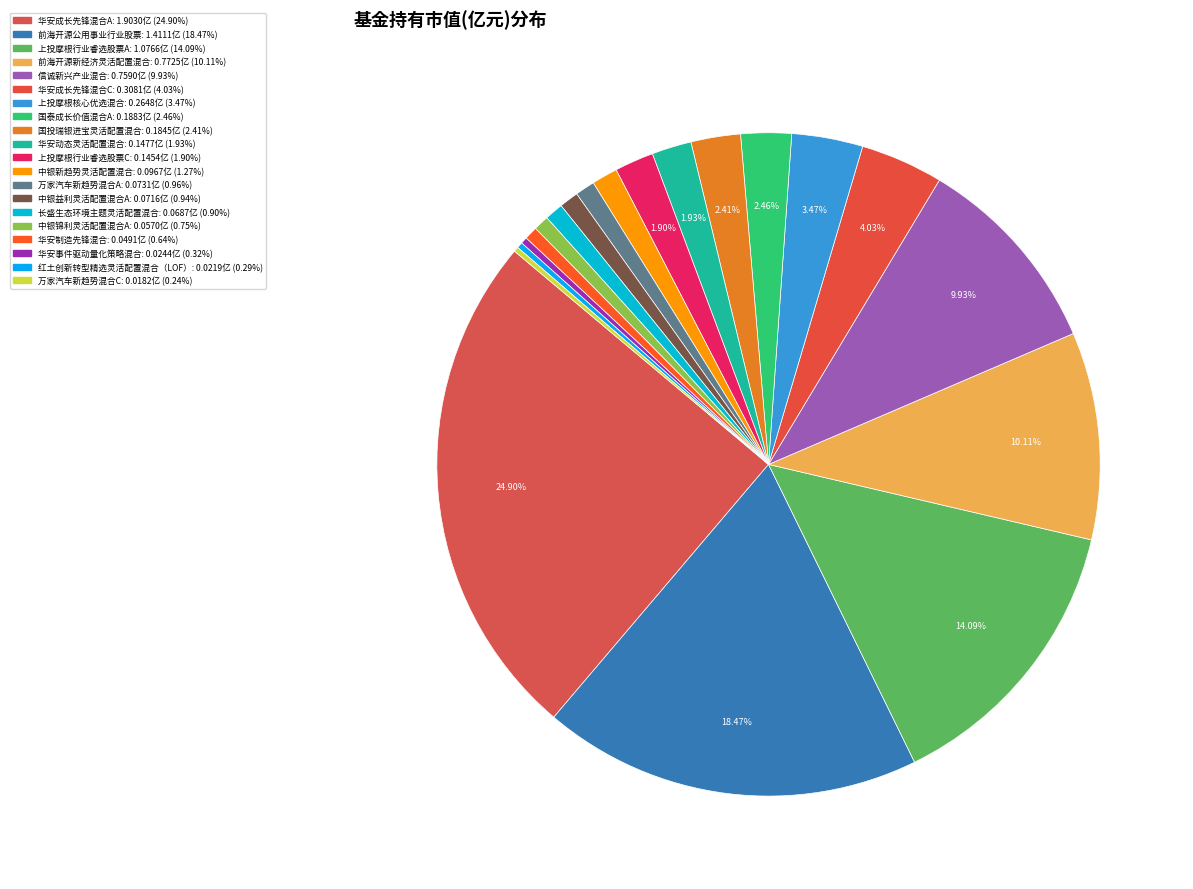

To the nearest percent, what is the difference between the largest and smallest slice percentages?

25%